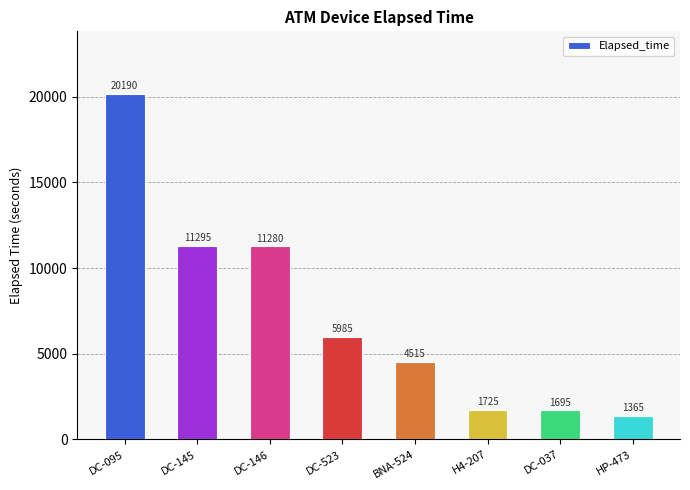

What is the label of the 3rd bar from the right?

H4-207